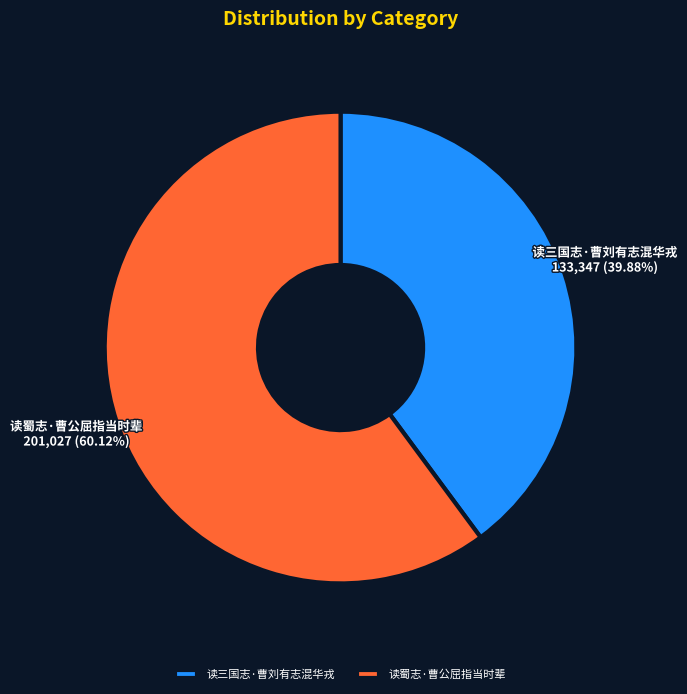

To the nearest percent, what is the average slice percentage?

50%